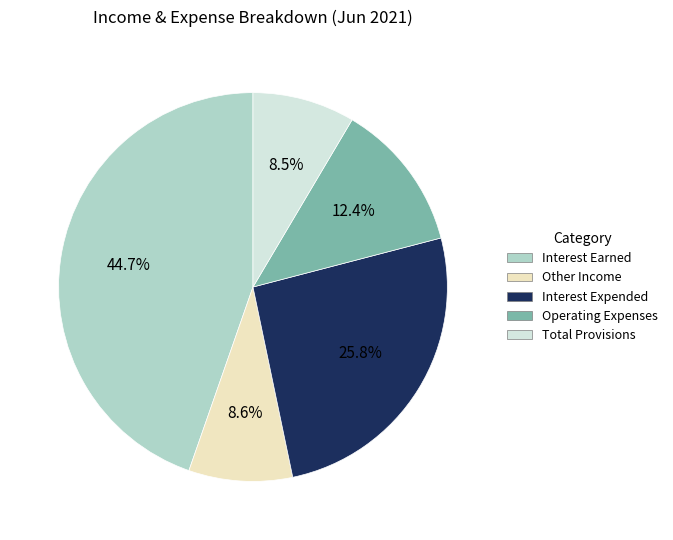

To the nearest percent, what is the difference between the Total Provisions and Interest Expended slice percentages?

17%